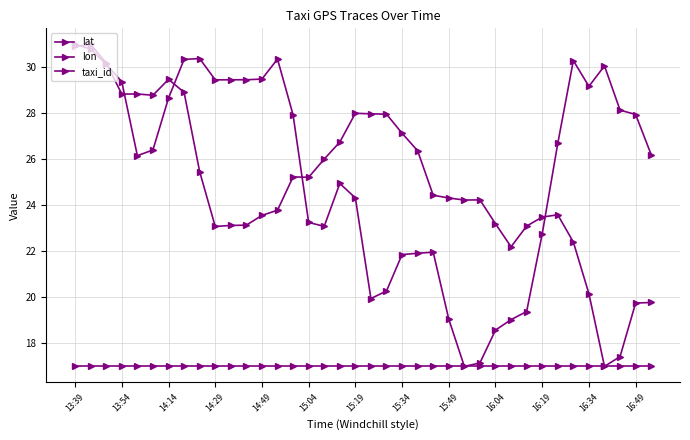

How many data points in lon are above 26?

22